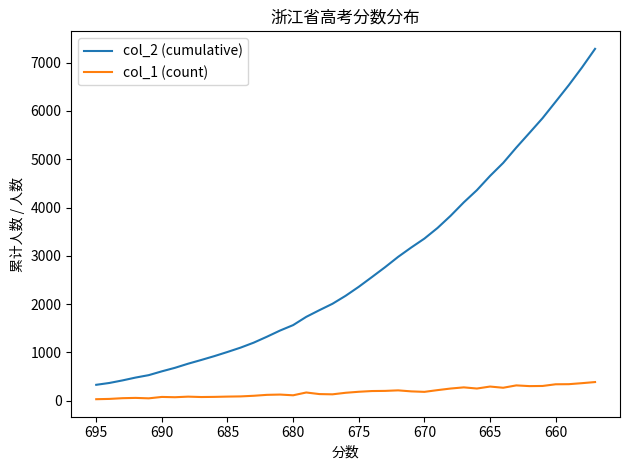

How many values in the col_1 (count) series exceed 171?

19